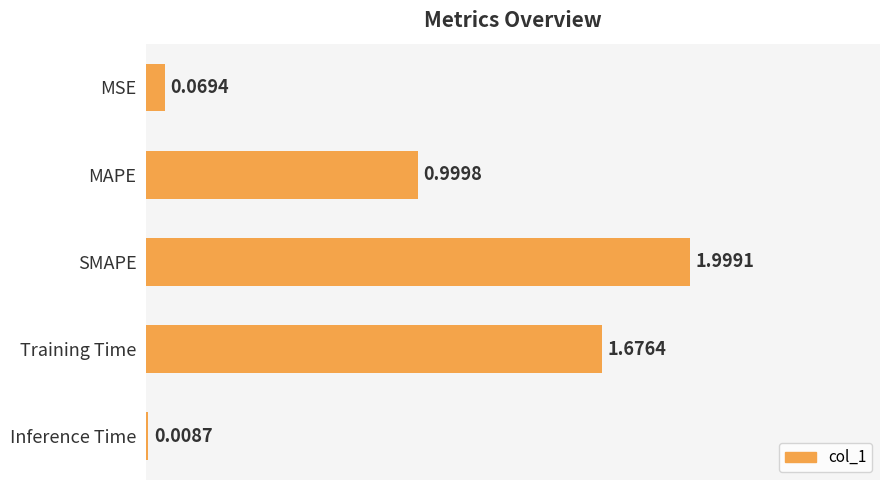

Which label corresponds to the smallest value in the chart?

Inference Time